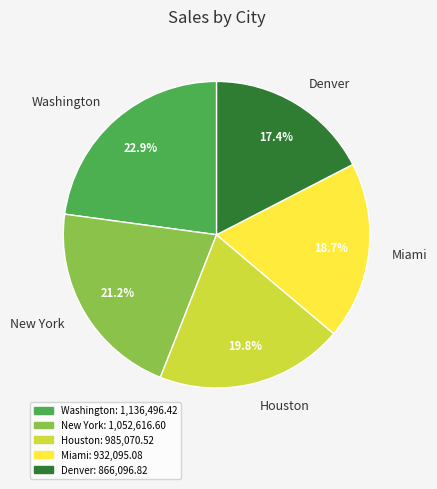

Which category has the smallest portion of the pie?

Denver